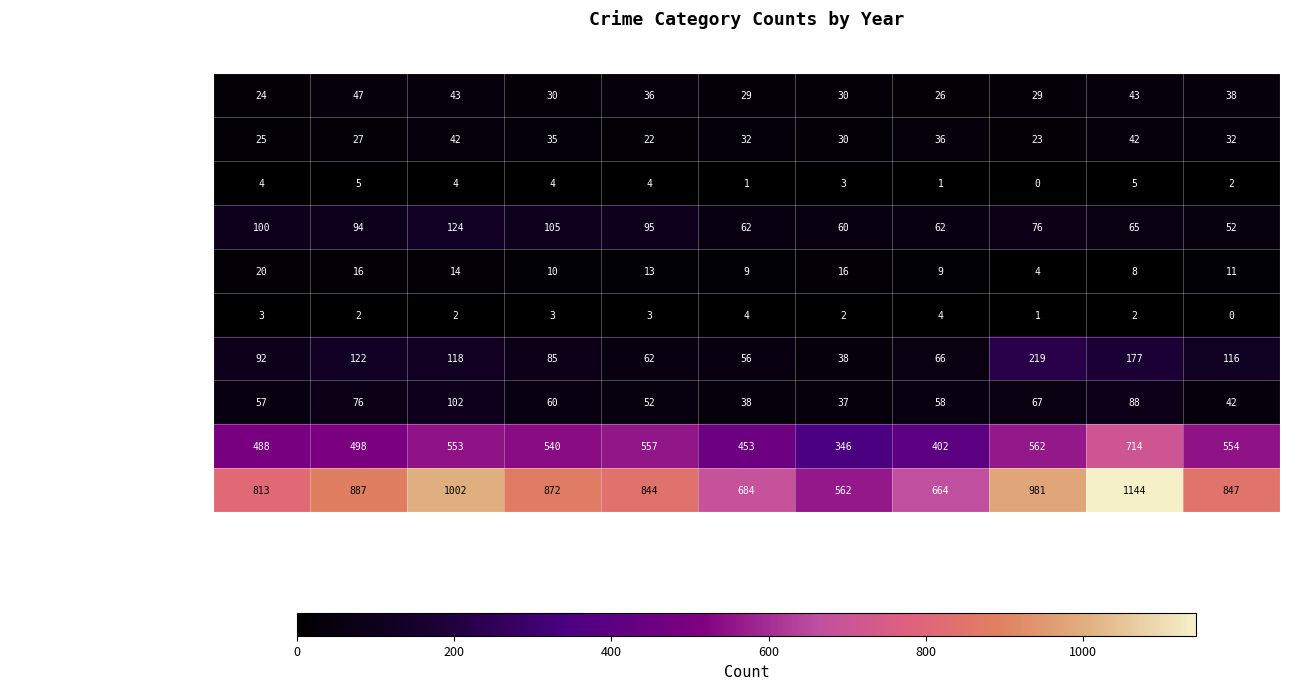

Which series has the widest spread of values?

Total